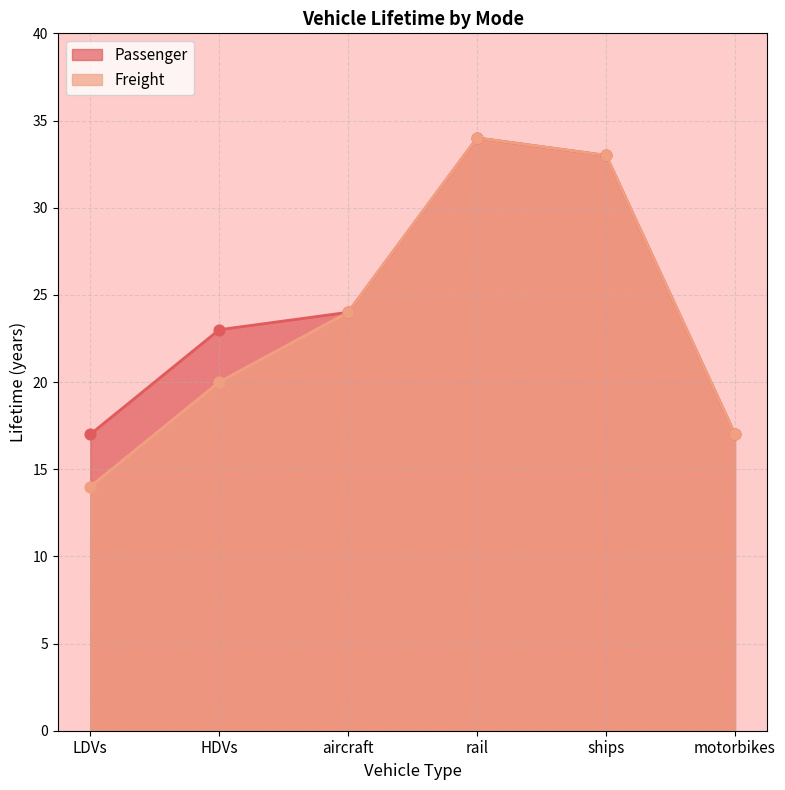

Which series has the widest spread of Y values?

Freight